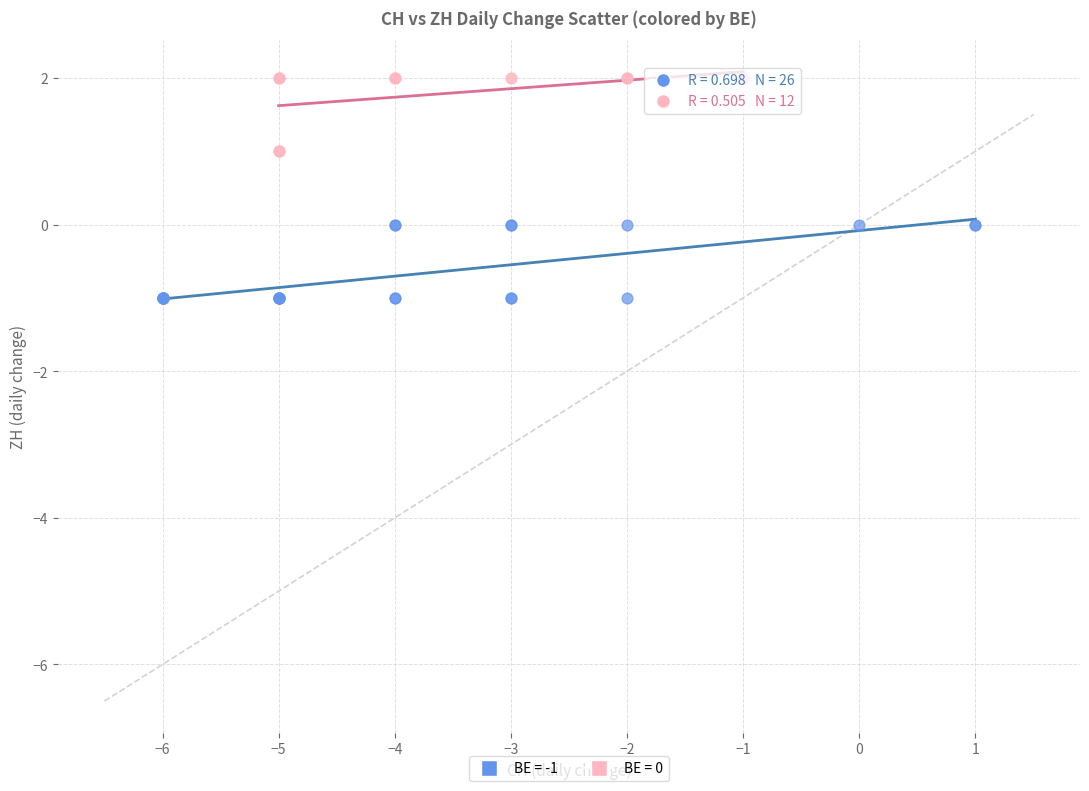

Which series contains the highest Y value?

BE = 0